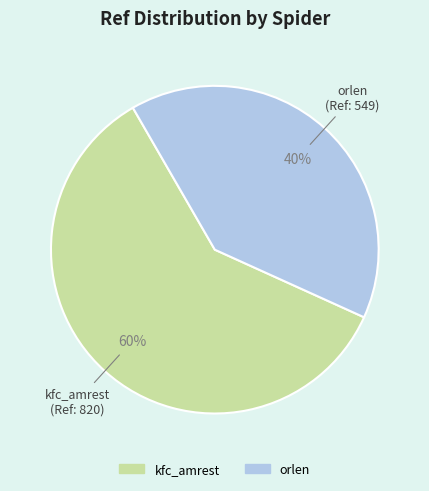

What percentage is the orlen slice, to the nearest percent?

40%